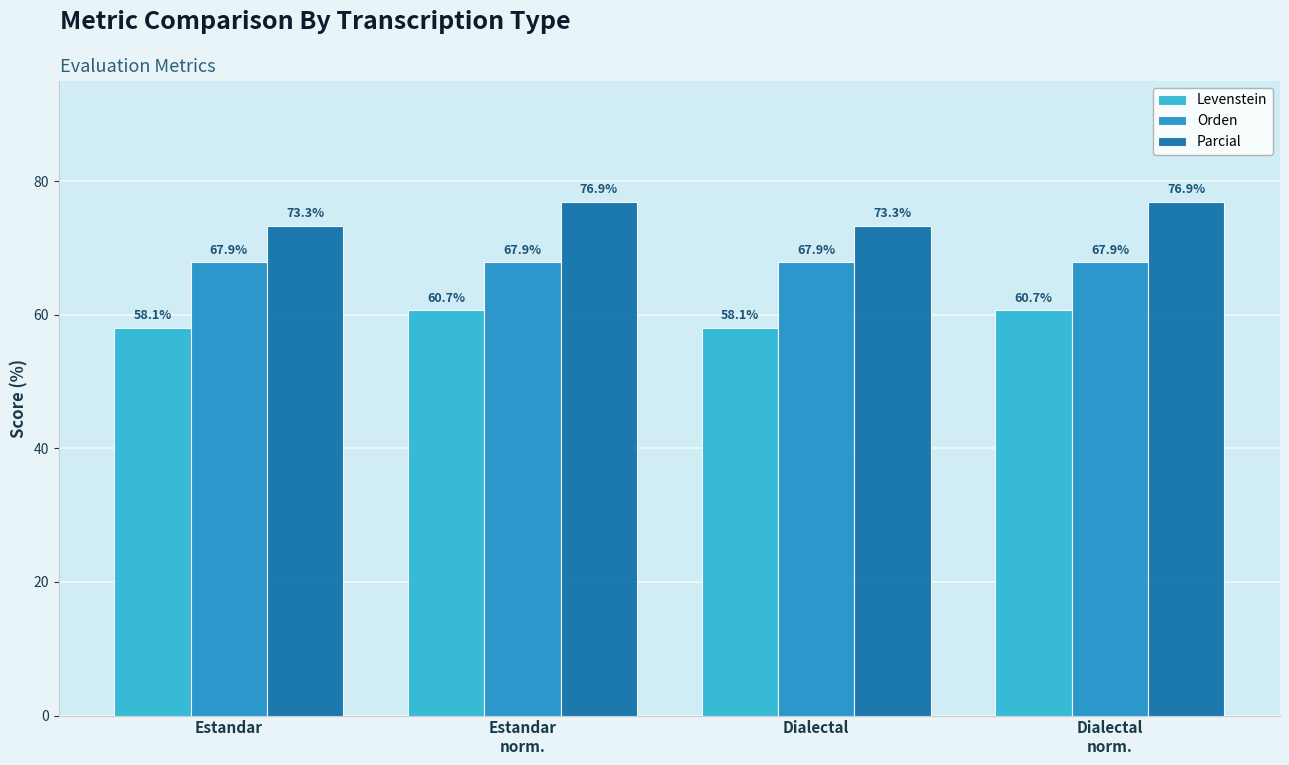

Reading left to right, extract all data points from this chart.

Levenstein: Estandar=58.1	Estandar
norm.=60.7	Dialectal=58.1	Dialectal
norm.=60.7
Orden: Estandar=67.9	Estandar
norm.=67.9	Dialectal=67.9	Dialectal
norm.=67.9
Parcial: Estandar=73.3	Estandar
norm.=76.9	Dialectal=73.3	Dialectal
norm.=76.9